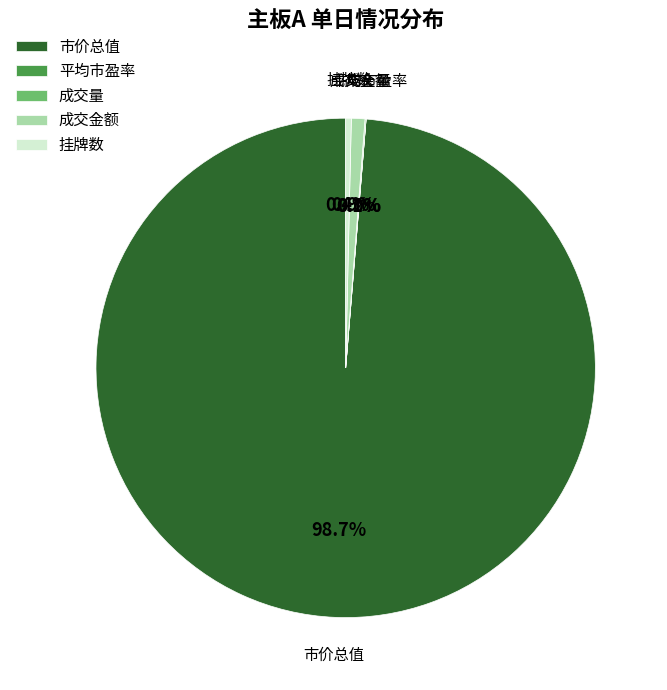

To the nearest percent, what is the difference between the largest and smallest slice percentages?

99%